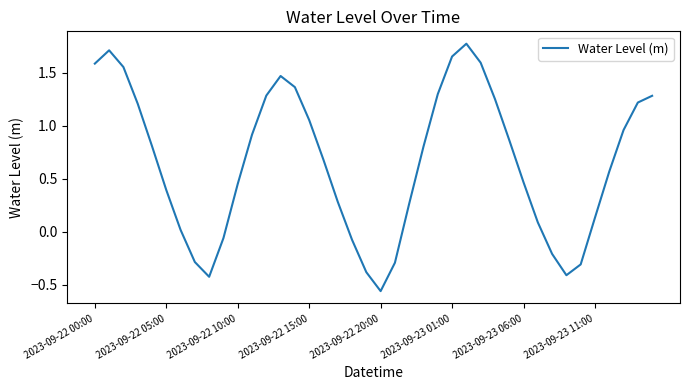

What is the difference between the maximum and minimum values?

2.3